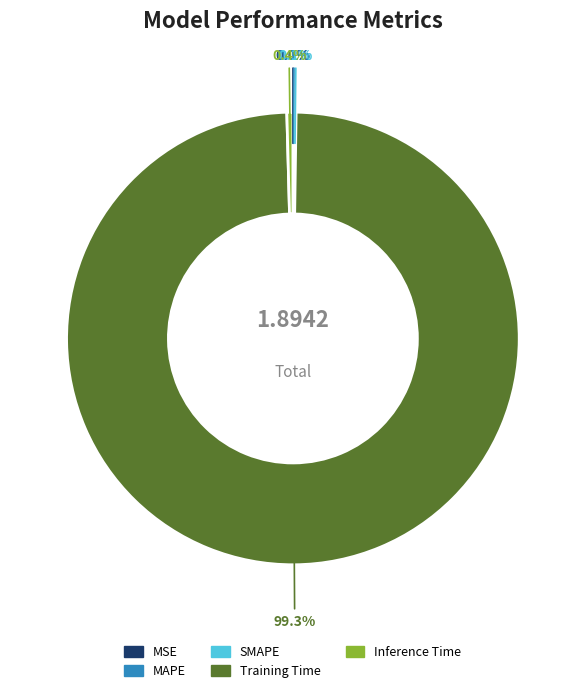

Which category has the biggest portion of the pie?

Training Time